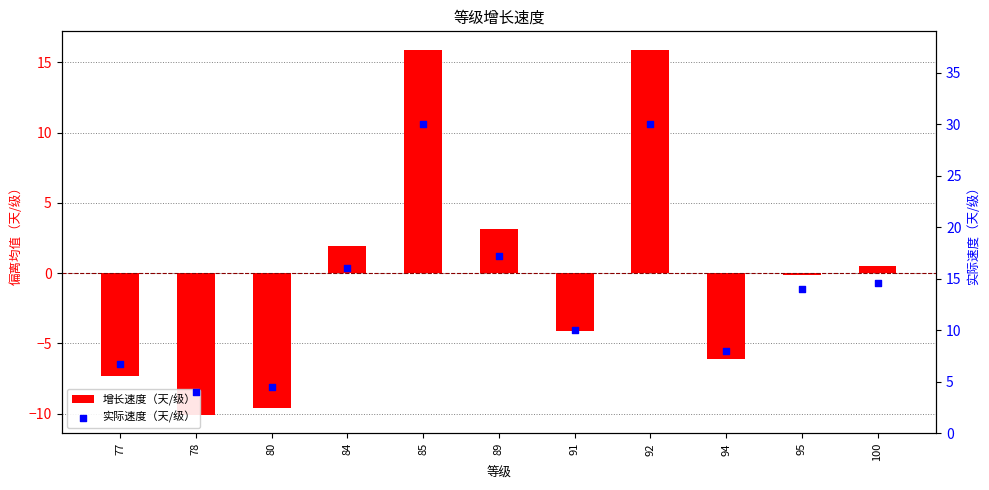

What is the total value across all series at 80?

-5.1